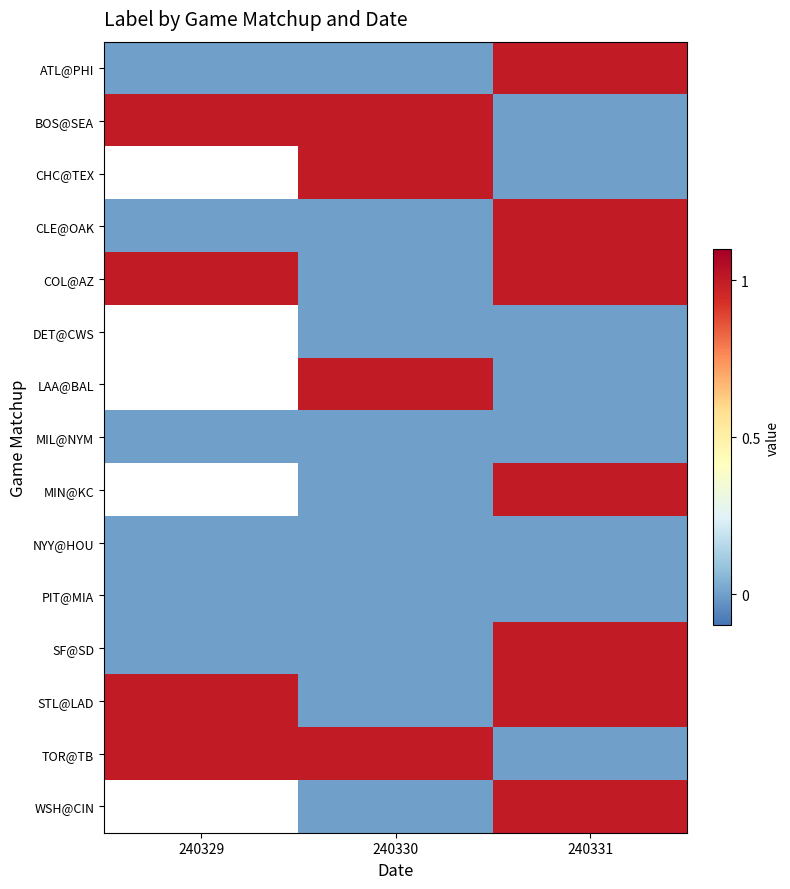

Which series has the largest range (max minus min)?

ATL@PHI